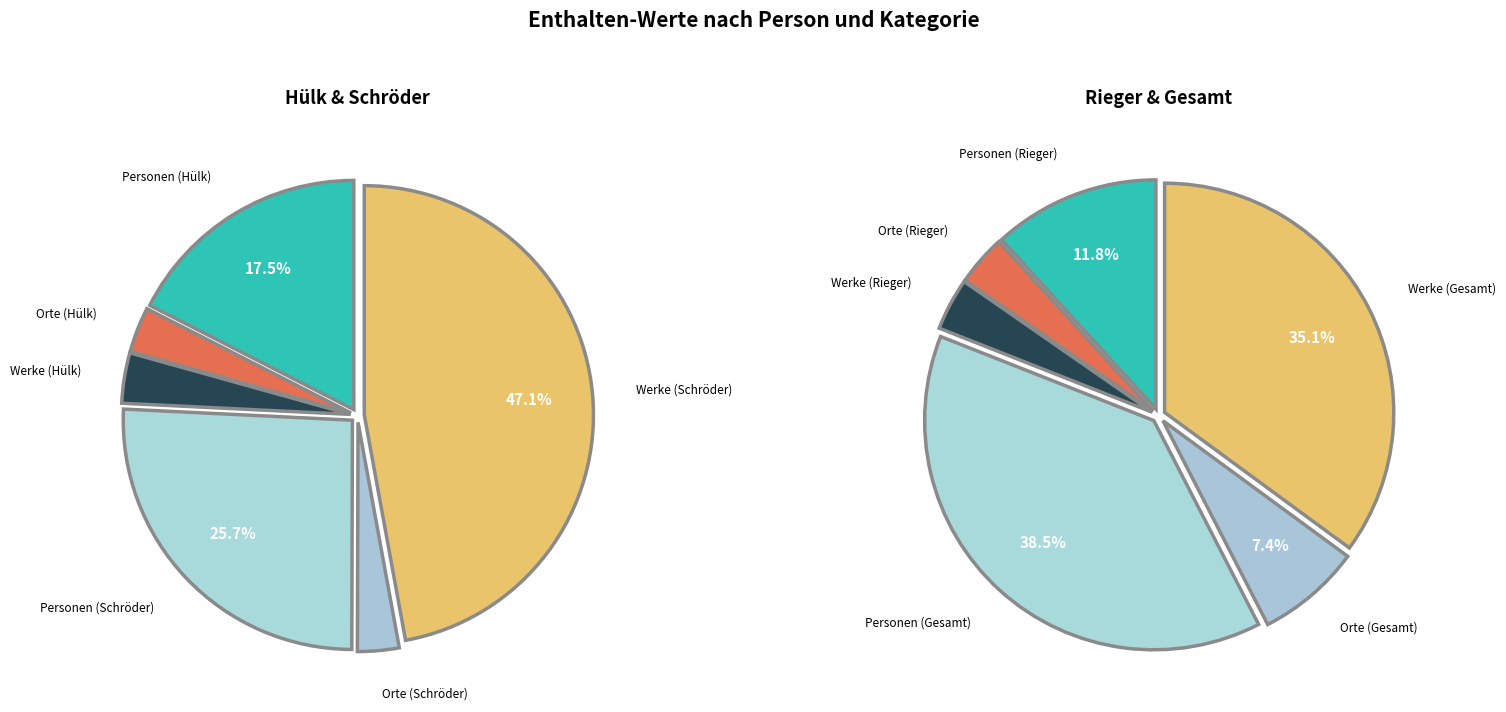

To the nearest percent, what is the average slice percentage?

17%